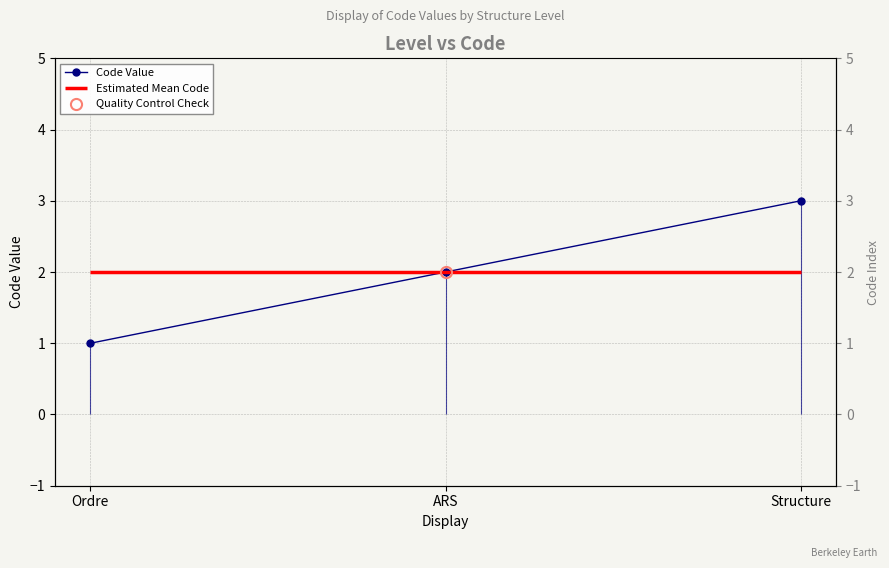

Reading left to right, extract all data points from this chart.

Ordre=1	ARS=2	Structure=3